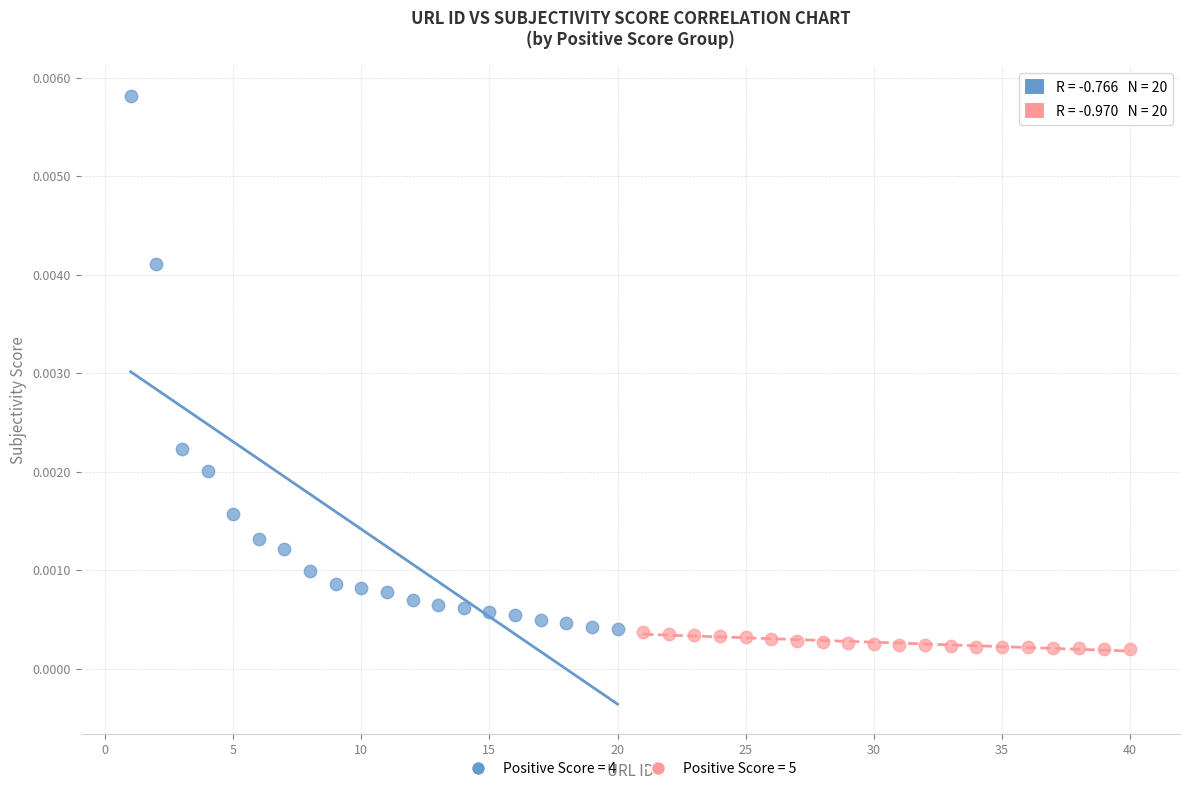

Which series reaches the maximum Y coordinate?

Positive Score = 4